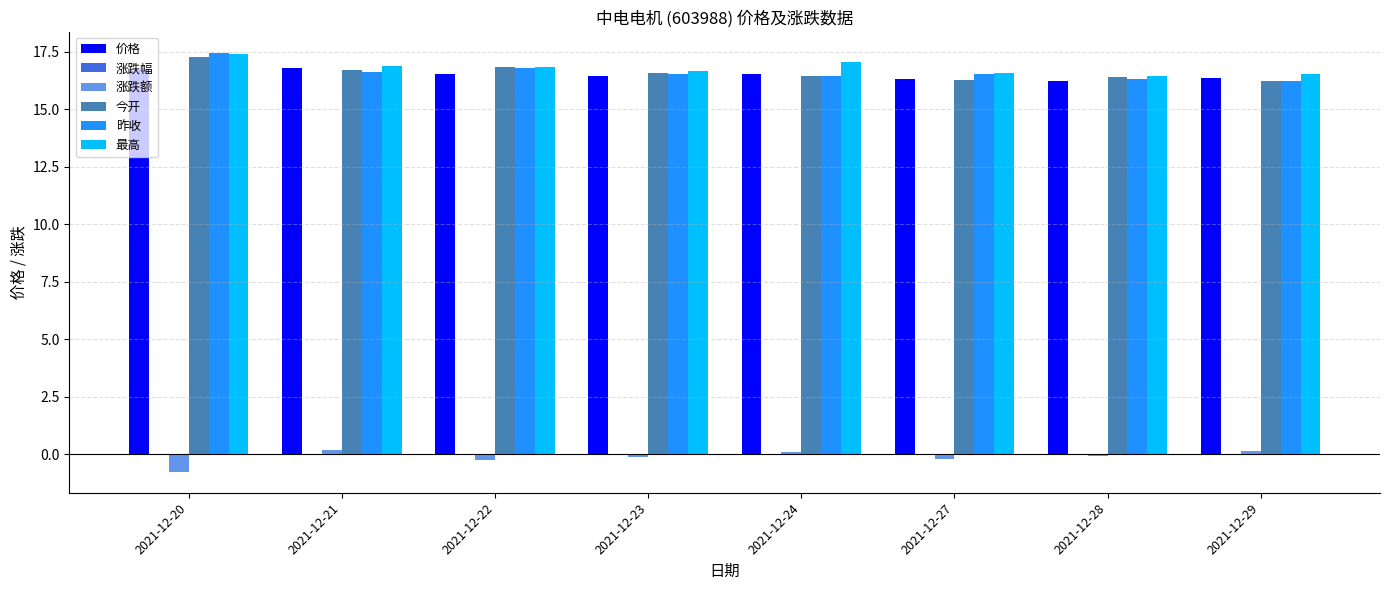

Count the number of data series in this chart.

6